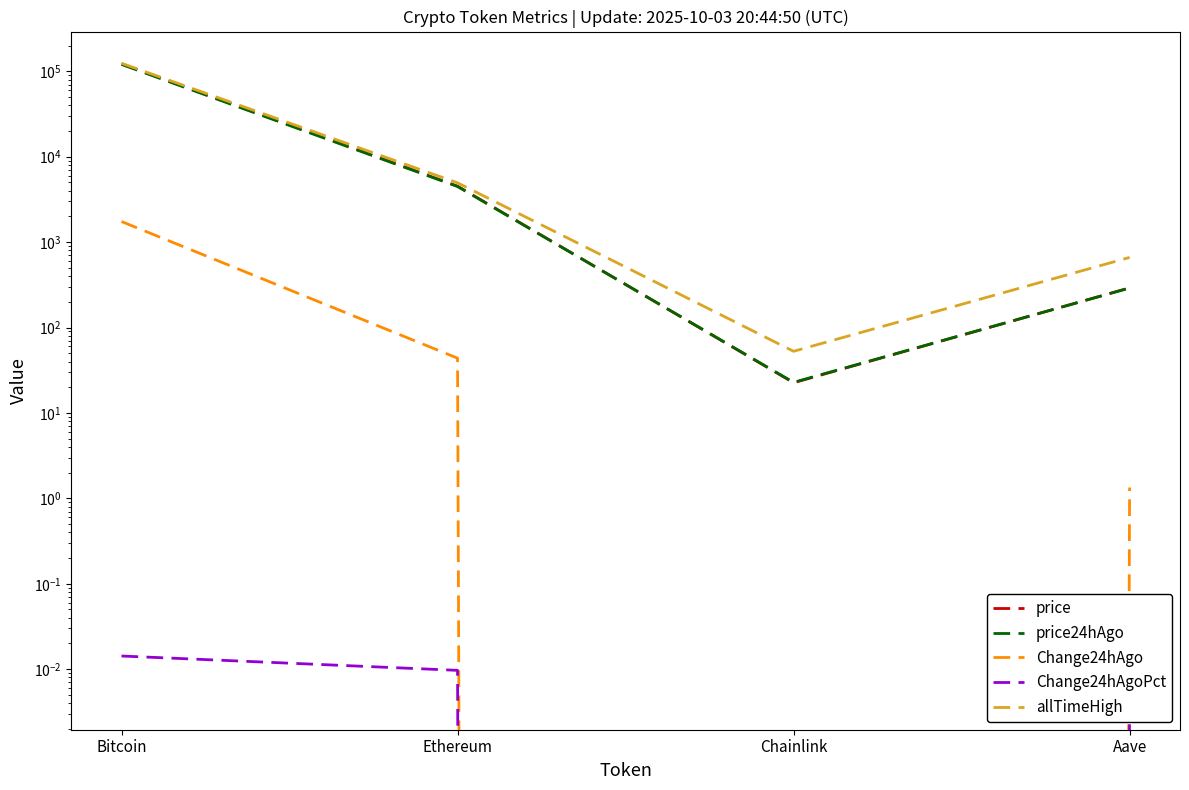

What position from the left is Bitcoin?

1